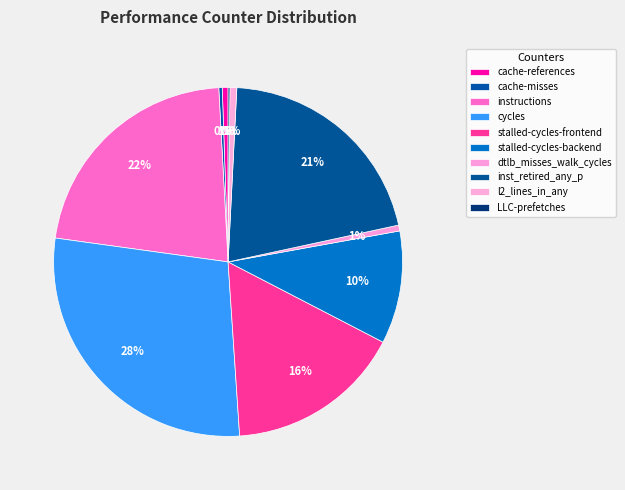

To the nearest percent, what portion does cache-references represent?

1%